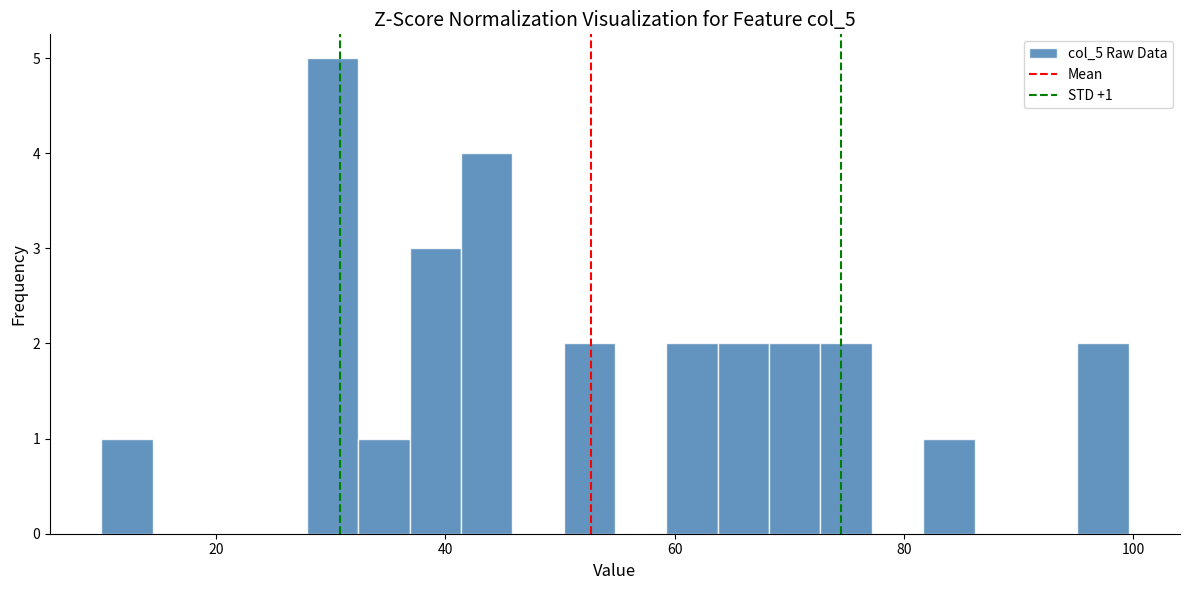

Around what value on the x-axis is the tallest bar? Give the approximate position of its centre, as read against the axis.

30